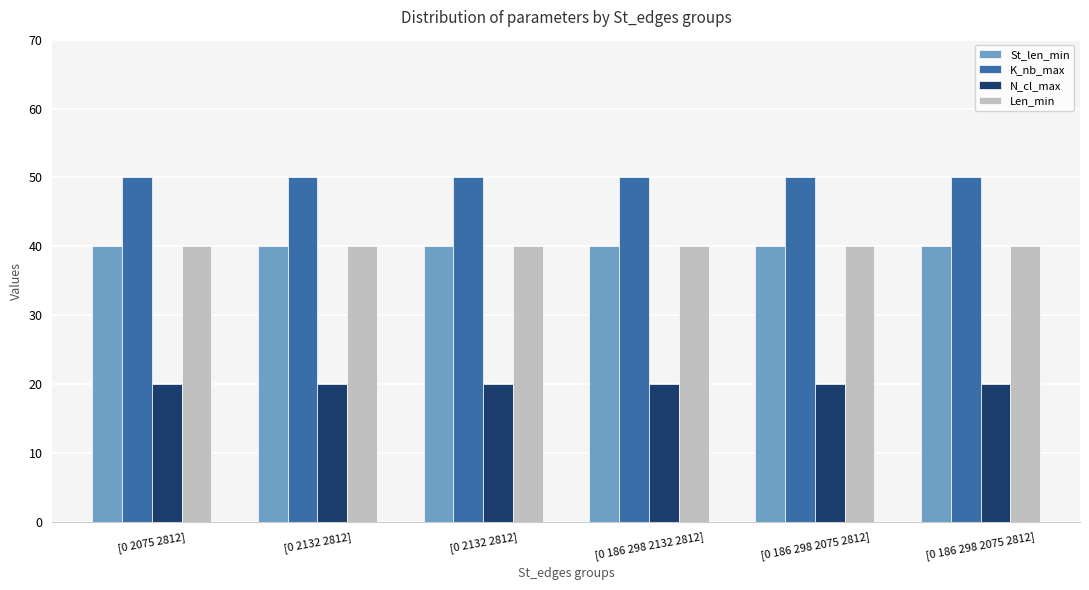

Are the bars horizontal?

No